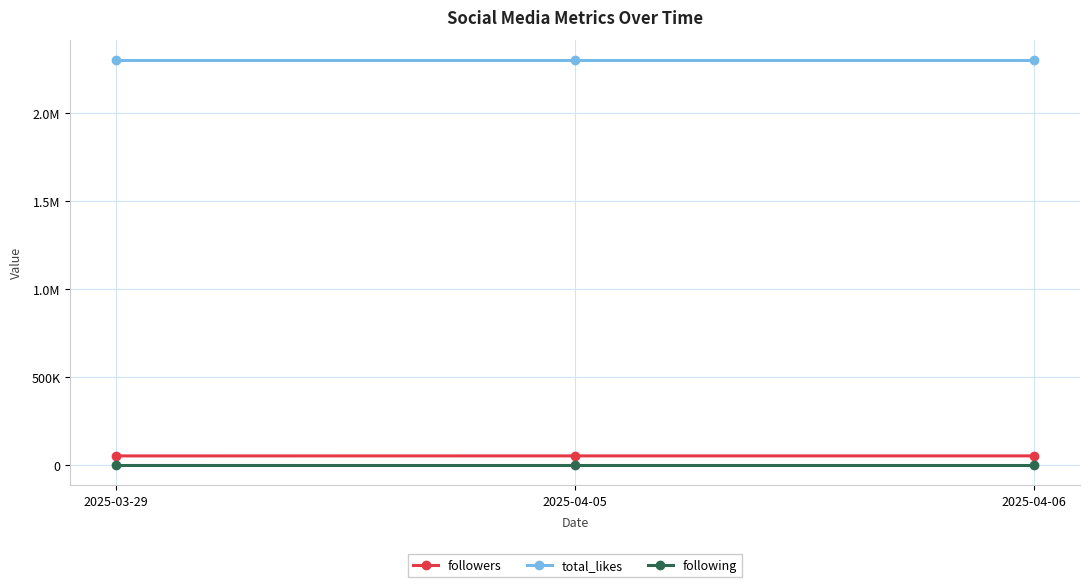

Rank the series by their maximum value, from lowest to highest.

following, followers, total_likes